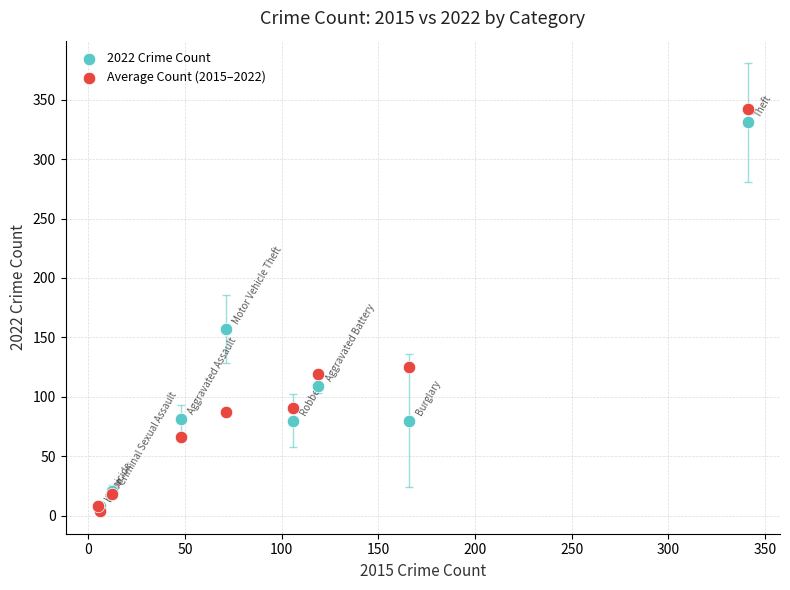

In the 2022 Crime Count series, what Y value is closest to 169?

157.0